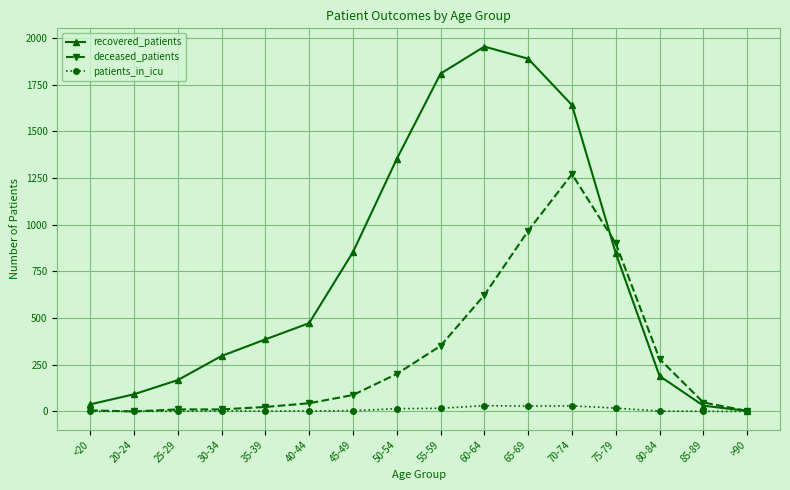

At how many categories does at least one series exceed 1161?

5